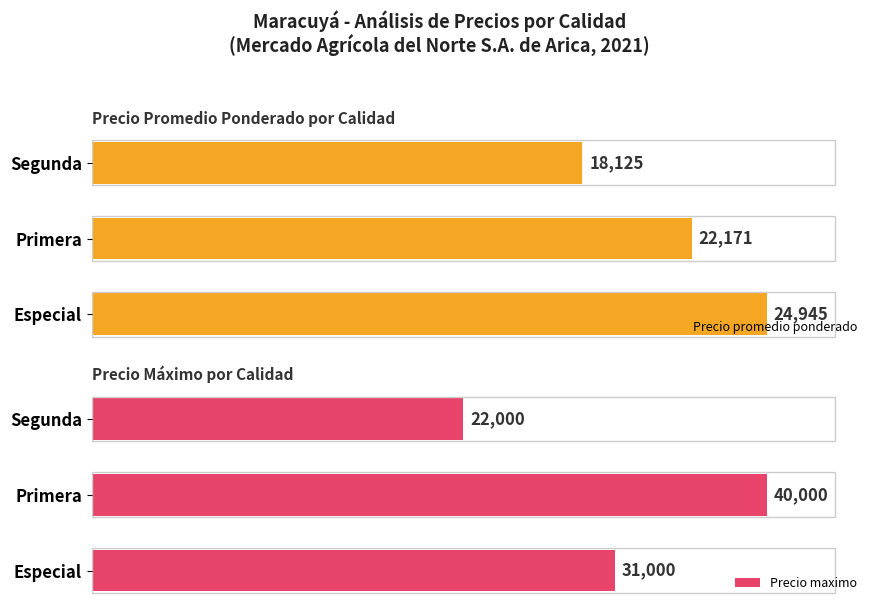

Which series has the largest total across all categories?

Precio maximo